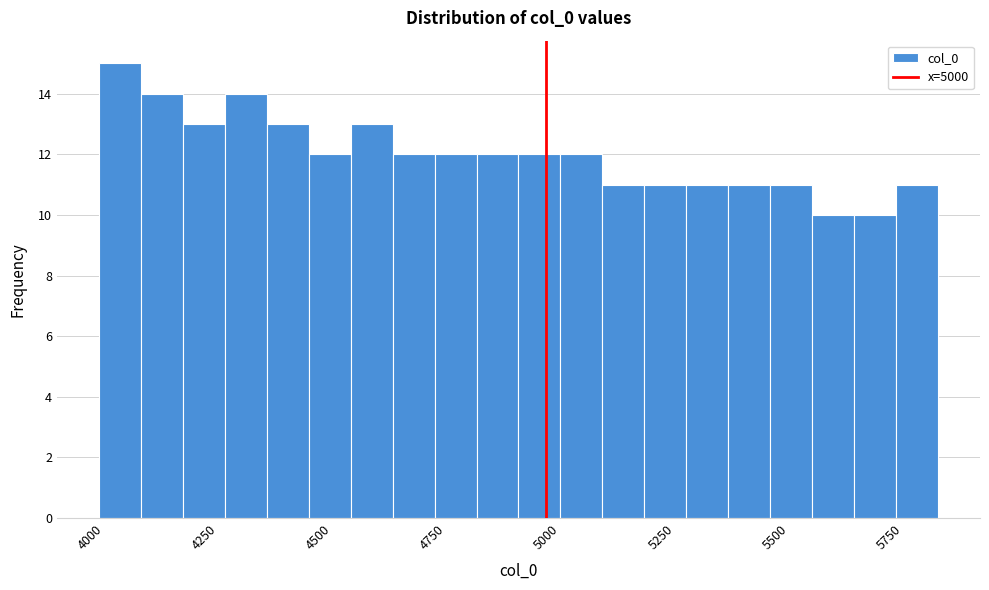

Read against the x-axis, roughly where is the centre of the tallest bar?

4050